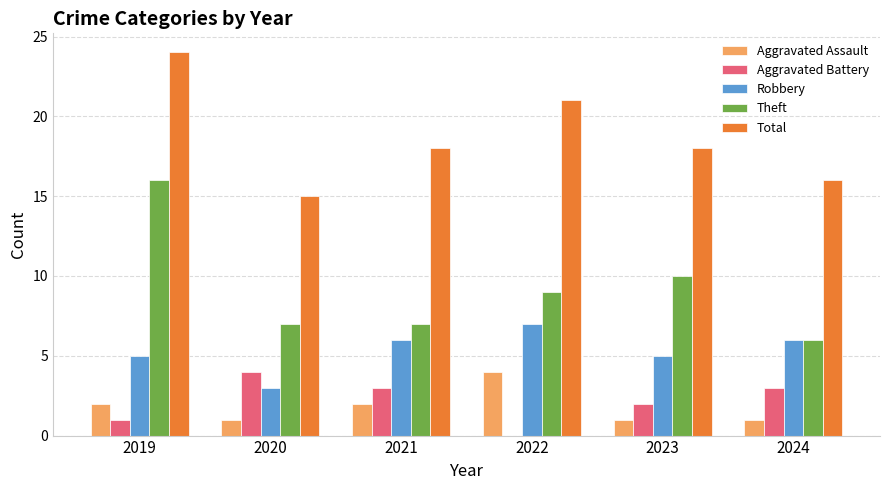

Reading left to right, extract all data points from this chart.

Aggravated Assault: 2019=2	2020=1	2021=2	2022=4	2023=1	2024=1
Aggravated Battery: 2019=1	2020=4	2021=3	2022=0	2023=2	2024=3
Robbery: 2019=5	2020=3	2021=6	2022=7	2023=5	2024=6
Theft: 2019=16	2020=7	2021=7	2022=9	2023=10	2024=6
Total: 2019=24	2020=15	2021=18	2022=21	2023=18	2024=16